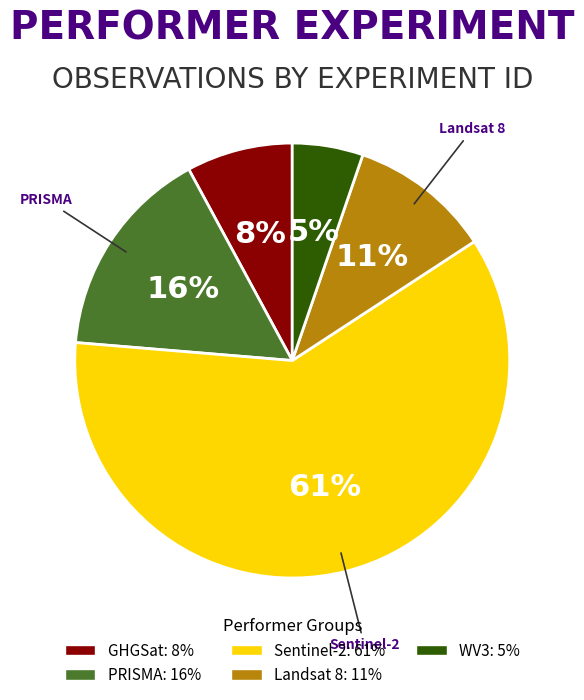

To the nearest percent, what is the average slice percentage?

20%